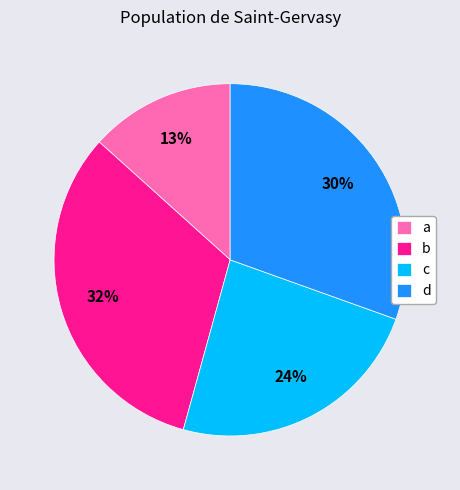

Which category has the smallest portion of the pie?

a